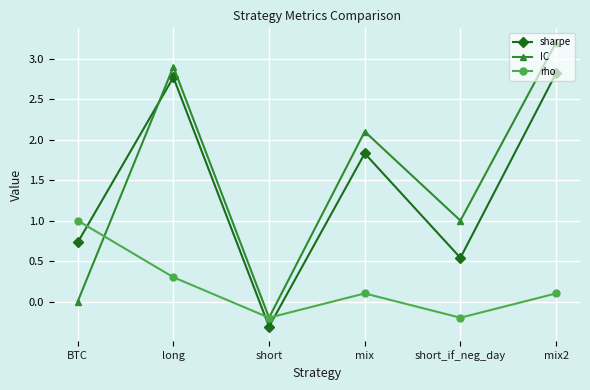

What is the sum of the sharpe values at mix and short_if_neg_day?

2.4